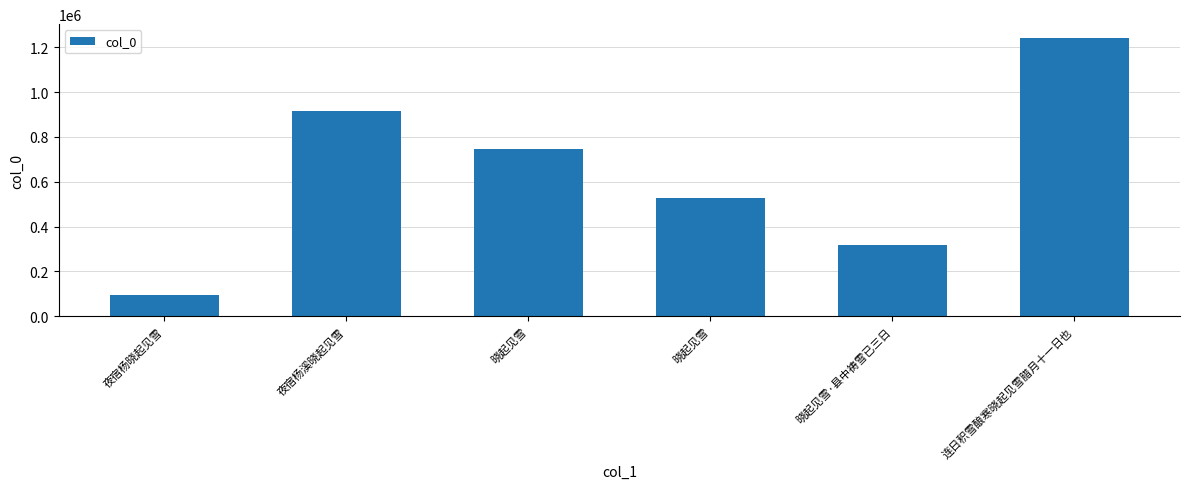

Are the bars grouped side by side (vs. stacked)?

No